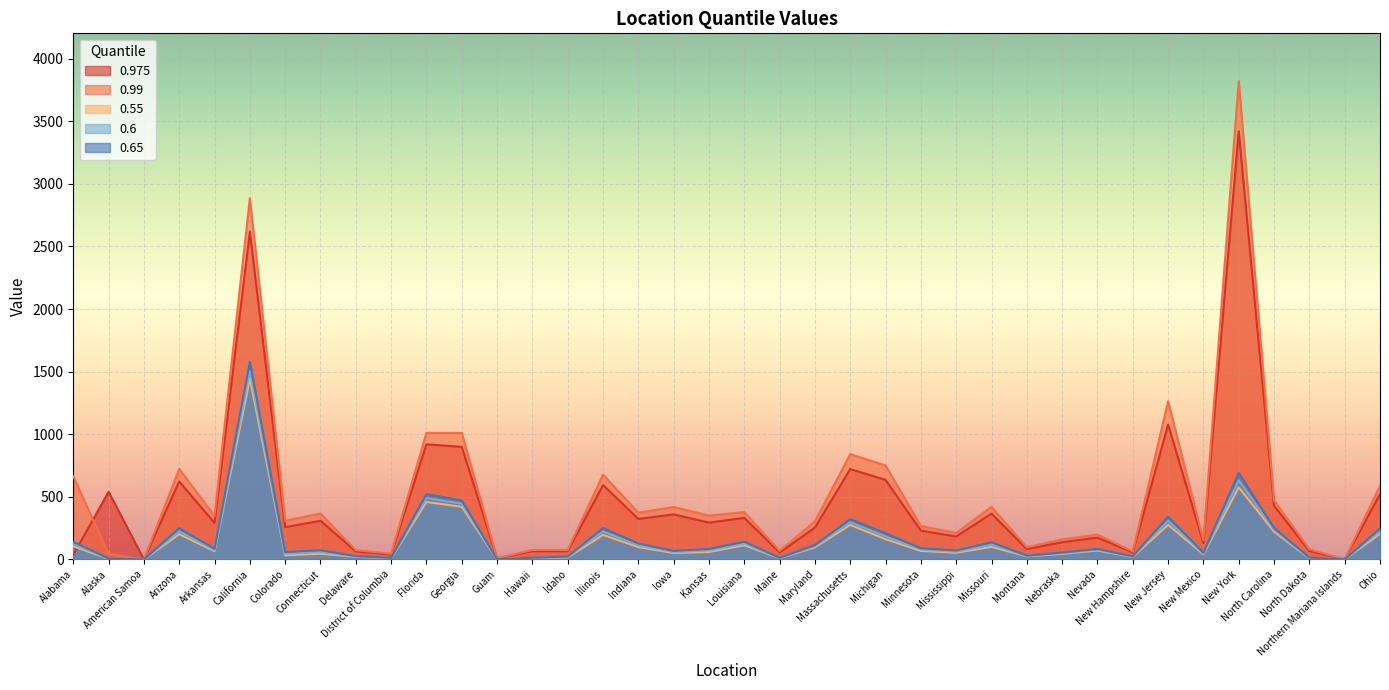

In 0.55, how many points are higher than both neighbors (excluding endpoints)?

11